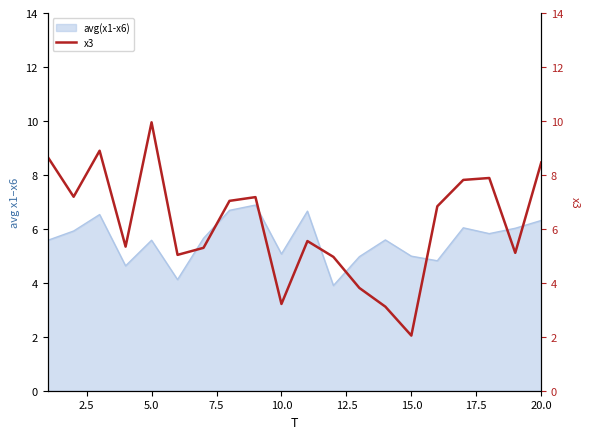

What is the maximum value for avg(x1-x6)?

6.9